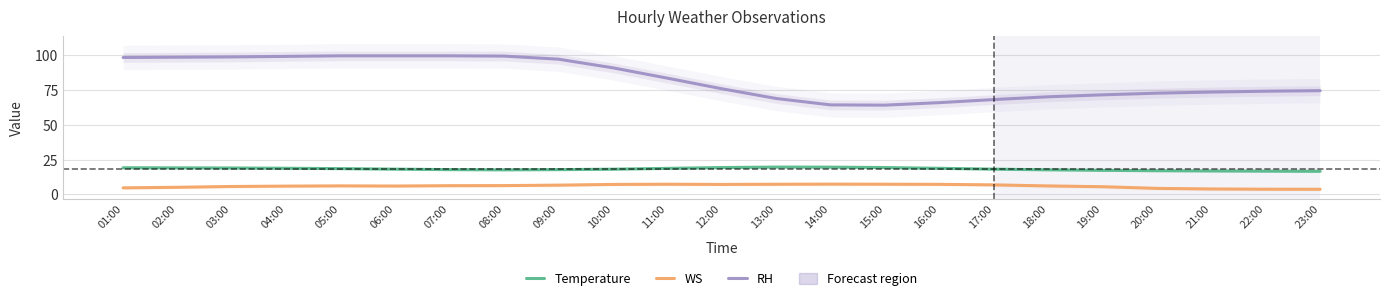

List the series in order of their peak value, highest first.

RH, Temperature, WS